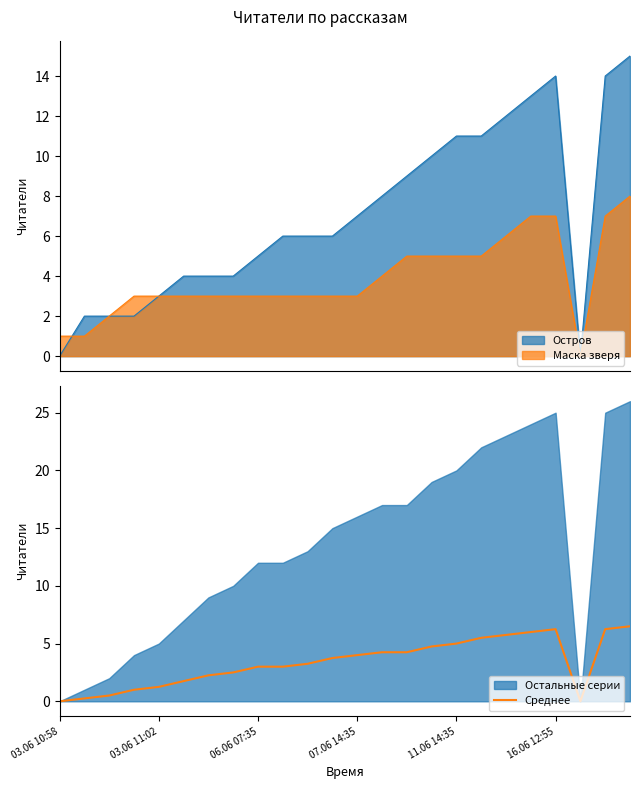

Which label corresponds to the smallest value in the chart?

03.06 10:58